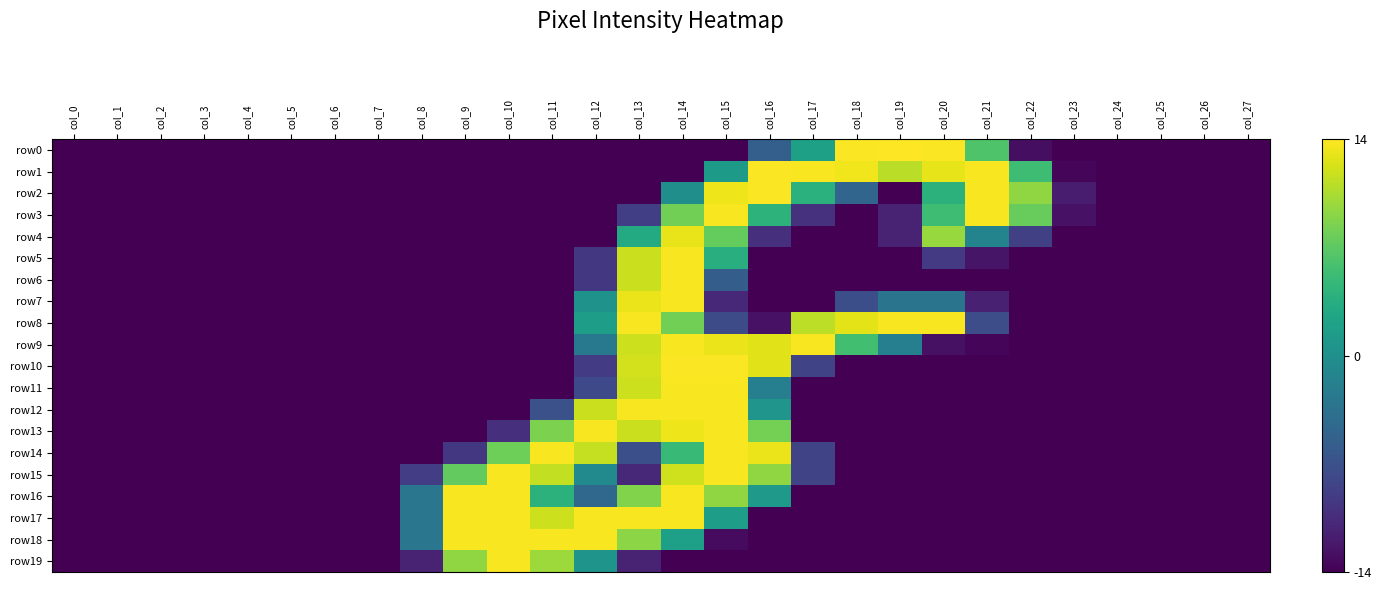

Reading left to right, list all the values displayed in this chart.

row0: col_0=-14.0	col_1=-14.0	col_2=-14.0	col_3=-14.0	col_4=-14.0	col_5=-14.0	col_6=-14.0	col_7=-14.0	col_8=-14.0	col_9=-14.0	col_10=-14.0	col_11=-14.0	col_12=-14.0	col_13=-14.0	col_14=-14.0	col_15=-14.0	col_16=-5.5	col_17=1.9	col_18=13.9	col_19=14.0	col_20=13.9	col_21=6.3	col_22=-13.0	col_23=-14.0	col_24=-14.0	col_25=-14.0	col_26=-14.0	col_27=-14.0
row1: col_0=-14.0	col_1=-14.0	col_2=-14.0	col_3=-14.0	col_4=-14.0	col_5=-14.0	col_6=-14.0	col_7=-14.0	col_8=-14.0	col_9=-14.0	col_10=-14.0	col_11=-14.0	col_12=-14.0	col_13=-14.0	col_14=-14.0	col_15=1.3	col_16=13.9	col_17=13.8	col_18=13.5	col_19=11.1	col_20=13.0	col_21=13.8	col_22=5.3	col_23=-13.6	col_24=-14.0	col_25=-14.0	col_26=-14.0	col_27=-14.0
row2: col_0=-14.0	col_1=-14.0	col_2=-14.0	col_3=-14.0	col_4=-14.0	col_5=-14.0	col_6=-14.0	col_7=-14.0	col_8=-14.0	col_9=-14.0	col_10=-14.0	col_11=-14.0	col_12=-14.0	col_13=-14.0	col_14=-0.1	col_15=13.3	col_16=13.9	col_17=3.9	col_18=-4.9	col_19=-14.0	col_20=4.0	col_21=13.8	col_22=9.4	col_23=-11.9	col_24=-14.0	col_25=-14.0	col_26=-14.0	col_27=-14.0
row3: col_0=-14.0	col_1=-14.0	col_2=-14.0	col_3=-14.0	col_4=-14.0	col_5=-14.0	col_6=-14.0	col_7=-14.0	col_8=-14.0	col_9=-14.0	col_10=-14.0	col_11=-14.0	col_12=-14.0	col_13=-8.8	col_14=8.1	col_15=13.8	col_16=4.1	col_17=-10.0	col_18=-14.0	col_19=-11.4	col_20=5.3	col_21=13.8	col_22=7.5	col_23=-12.7	col_24=-14.0	col_25=-14.0	col_26=-14.0	col_27=-14.0
row4: col_0=-14.0	col_1=-14.0	col_2=-14.0	col_3=-14.0	col_4=-14.0	col_5=-14.0	col_6=-14.0	col_7=-14.0	col_8=-14.0	col_9=-14.0	col_10=-14.0	col_11=-14.0	col_12=-14.0	col_13=3.1	col_14=13.1	col_15=7.4	col_16=-10.2	col_17=-14.0	col_18=-14.0	col_19=-11.4	col_20=9.7	col_21=-1.4	col_22=-8.7	col_23=-14.0	col_24=-14.0	col_25=-14.0	col_26=-14.0	col_27=-14.0
row5: col_0=-14.0	col_1=-14.0	col_2=-14.0	col_3=-14.0	col_4=-14.0	col_5=-14.0	col_6=-14.0	col_7=-14.0	col_8=-14.0	col_9=-14.0	col_10=-14.0	col_11=-14.0	col_12=-9.5	col_13=11.8	col_14=13.8	col_15=3.6	col_16=-14.0	col_17=-14.0	col_18=-14.0	col_19=-14.0	col_20=-9.3	col_21=-12.5	col_22=-14.0	col_23=-14.0	col_24=-14.0	col_25=-14.0	col_26=-14.0	col_27=-14.0
row6: col_0=-14.0	col_1=-14.0	col_2=-14.0	col_3=-14.0	col_4=-14.0	col_5=-14.0	col_6=-14.0	col_7=-14.0	col_8=-14.0	col_9=-14.0	col_10=-14.0	col_11=-14.0	col_12=-9.5	col_13=11.8	col_14=13.8	col_15=-5.8	col_16=-14.0	col_17=-14.0	col_18=-14.0	col_19=-14.0	col_20=-14.0	col_21=-14.0	col_22=-14.0	col_23=-14.0	col_24=-14.0	col_25=-14.0	col_26=-14.0	col_27=-14.0
row7: col_0=-14.0	col_1=-14.0	col_2=-14.0	col_3=-14.0	col_4=-14.0	col_5=-14.0	col_6=-14.0	col_7=-14.0	col_8=-14.0	col_9=-14.0	col_10=-14.0	col_11=-14.0	col_12=0.4	col_13=13.2	col_14=13.8	col_15=-10.9	col_16=-14.0	col_17=-14.0	col_18=-7.3	col_19=-3.2	col_20=-3.2	col_21=-11.5	col_22=-14.0	col_23=-14.0	col_24=-14.0	col_25=-14.0	col_26=-14.0	col_27=-14.0
row8: col_0=-14.0	col_1=-14.0	col_2=-14.0	col_3=-14.0	col_4=-14.0	col_5=-14.0	col_6=-14.0	col_7=-14.0	col_8=-14.0	col_9=-14.0	col_10=-14.0	col_11=-14.0	col_12=1.7	col_13=13.8	col_14=8.1	col_15=-7.6	col_16=-12.7	col_17=11.3	col_18=12.9	col_19=13.8	col_20=13.8	col_21=-7.4	col_22=-14.0	col_23=-14.0	col_24=-14.0	col_25=-14.0	col_26=-14.0	col_27=-14.0
row9: col_0=-14.0	col_1=-14.0	col_2=-14.0	col_3=-14.0	col_4=-14.0	col_5=-14.0	col_6=-14.0	col_7=-14.0	col_8=-14.0	col_9=-14.0	col_10=-14.0	col_11=-14.0	col_12=-2.7	col_13=11.9	col_14=13.8	col_15=13.2	col_16=12.8	col_17=13.8	col_18=5.5	col_19=-1.9	col_20=-12.8	col_21=-13.7	col_22=-14.0	col_23=-14.0	col_24=-14.0	col_25=-14.0	col_26=-14.0	col_27=-14.0
row10: col_0=-14.0	col_1=-14.0	col_2=-14.0	col_3=-14.0	col_4=-14.0	col_5=-14.0	col_6=-14.0	col_7=-14.0	col_8=-14.0	col_9=-14.0	col_10=-14.0	col_11=-14.0	col_12=-9.1	col_13=12.1	col_14=13.9	col_15=13.9	col_16=12.8	col_17=-8.3	col_18=-14.0	col_19=-14.0	col_20=-14.0	col_21=-14.0	col_22=-14.0	col_23=-14.0	col_24=-14.0	col_25=-14.0	col_26=-14.0	col_27=-14.0
row11: col_0=-14.0	col_1=-14.0	col_2=-14.0	col_3=-14.0	col_4=-14.0	col_5=-14.0	col_6=-14.0	col_7=-14.0	col_8=-14.0	col_9=-14.0	col_10=-14.0	col_11=-14.0	col_12=-7.9	col_13=11.9	col_14=13.8	col_15=13.8	col_16=-1.9	col_17=-14.0	col_18=-14.0	col_19=-14.0	col_20=-14.0	col_21=-14.0	col_22=-14.0	col_23=-14.0	col_24=-14.0	col_25=-14.0	col_26=-14.0	col_27=-14.0
row12: col_0=-14.0	col_1=-14.0	col_2=-14.0	col_3=-14.0	col_4=-14.0	col_5=-14.0	col_6=-14.0	col_7=-14.0	col_8=-14.0	col_9=-14.0	col_10=-14.0	col_11=-7.1	col_12=11.8	col_13=13.8	col_14=13.8	col_15=13.8	col_16=0.6	col_17=-14.0	col_18=-14.0	col_19=-14.0	col_20=-14.0	col_21=-14.0	col_22=-14.0	col_23=-14.0	col_24=-14.0	col_25=-14.0	col_26=-14.0	col_27=-14.0
row13: col_0=-14.0	col_1=-14.0	col_2=-14.0	col_3=-14.0	col_4=-14.0	col_5=-14.0	col_6=-14.0	col_7=-14.0	col_8=-14.0	col_9=-14.0	col_10=-10.2	col_11=8.5	col_12=13.8	col_13=11.8	col_14=13.3	col_15=13.8	col_16=8.2	col_17=-14.0	col_18=-14.0	col_19=-14.0	col_20=-14.0	col_21=-14.0	col_22=-14.0	col_23=-14.0	col_24=-14.0	col_25=-14.0	col_26=-14.0	col_27=-14.0
row14: col_0=-14.0	col_1=-14.0	col_2=-14.0	col_3=-14.0	col_4=-14.0	col_5=-14.0	col_6=-14.0	col_7=-14.0	col_8=-14.0	col_9=-9.5	col_10=7.9	col_11=13.8	col_12=11.6	col_13=-7.2	col_14=4.9	col_15=13.8	col_16=13.2	col_17=-8.3	col_18=-14.0	col_19=-14.0	col_20=-14.0	col_21=-14.0	col_22=-14.0	col_23=-14.0	col_24=-14.0	col_25=-14.0	col_26=-14.0	col_27=-14.0
row15: col_0=-14.0	col_1=-14.0	col_2=-14.0	col_3=-14.0	col_4=-14.0	col_5=-14.0	col_6=-14.0	col_7=-14.0	col_8=-8.9	col_9=7.3	col_10=13.8	col_11=11.5	col_12=-0.7	col_13=-10.9	col_14=12.0	col_15=13.8	col_16=9.4	col_17=-8.3	col_18=-14.0	col_19=-14.0	col_20=-14.0	col_21=-14.0	col_22=-14.0	col_23=-14.0	col_24=-14.0	col_25=-14.0	col_26=-14.0	col_27=-14.0
row16: col_0=-14.0	col_1=-14.0	col_2=-14.0	col_3=-14.0	col_4=-14.0	col_5=-14.0	col_6=-14.0	col_7=-14.0	col_8=-3.0	col_9=13.8	col_10=13.8	col_11=4.0	col_12=-4.6	col_13=8.7	col_14=13.8	col_15=9.4	col_16=1.2	col_17=-14.0	col_18=-14.0	col_19=-14.0	col_20=-14.0	col_21=-14.0	col_22=-14.0	col_23=-14.0	col_24=-14.0	col_25=-14.0	col_26=-14.0	col_27=-14.0
row17: col_0=-14.0	col_1=-14.0	col_2=-14.0	col_3=-14.0	col_4=-14.0	col_5=-14.0	col_6=-14.0	col_7=-14.0	col_8=-3.0	col_9=13.8	col_10=13.8	col_11=11.9	col_12=13.8	col_13=13.8	col_14=13.8	col_15=1.7	col_16=-14.0	col_17=-14.0	col_18=-14.0	col_19=-14.0	col_20=-14.0	col_21=-14.0	col_22=-14.0	col_23=-14.0	col_24=-14.0	col_25=-14.0	col_26=-14.0	col_27=-14.0
row18: col_0=-14.0	col_1=-14.0	col_2=-14.0	col_3=-14.0	col_4=-14.0	col_5=-14.0	col_6=-14.0	col_7=-14.0	col_8=-3.0	col_9=13.8	col_10=13.8	col_11=13.8	col_12=13.8	col_13=9.2	col_14=1.8	col_15=-13.2	col_16=-14.0	col_17=-14.0	col_18=-14.0	col_19=-14.0	col_20=-14.0	col_21=-14.0	col_22=-14.0	col_23=-14.0	col_24=-14.0	col_25=-14.0	col_26=-14.0	col_27=-14.0
row19: col_0=-14.0	col_1=-14.0	col_2=-14.0	col_3=-14.0	col_4=-14.0	col_5=-14.0	col_6=-14.0	col_7=-14.0	col_8=-11.3	col_9=9.4	col_10=13.8	col_11=9.9	col_12=0.5	col_13=-11.4	col_14=-14.0	col_15=-14.0	col_16=-14.0	col_17=-14.0	col_18=-14.0	col_19=-14.0	col_20=-14.0	col_21=-14.0	col_22=-14.0	col_23=-14.0	col_24=-14.0	col_25=-14.0	col_26=-14.0	col_27=-14.0